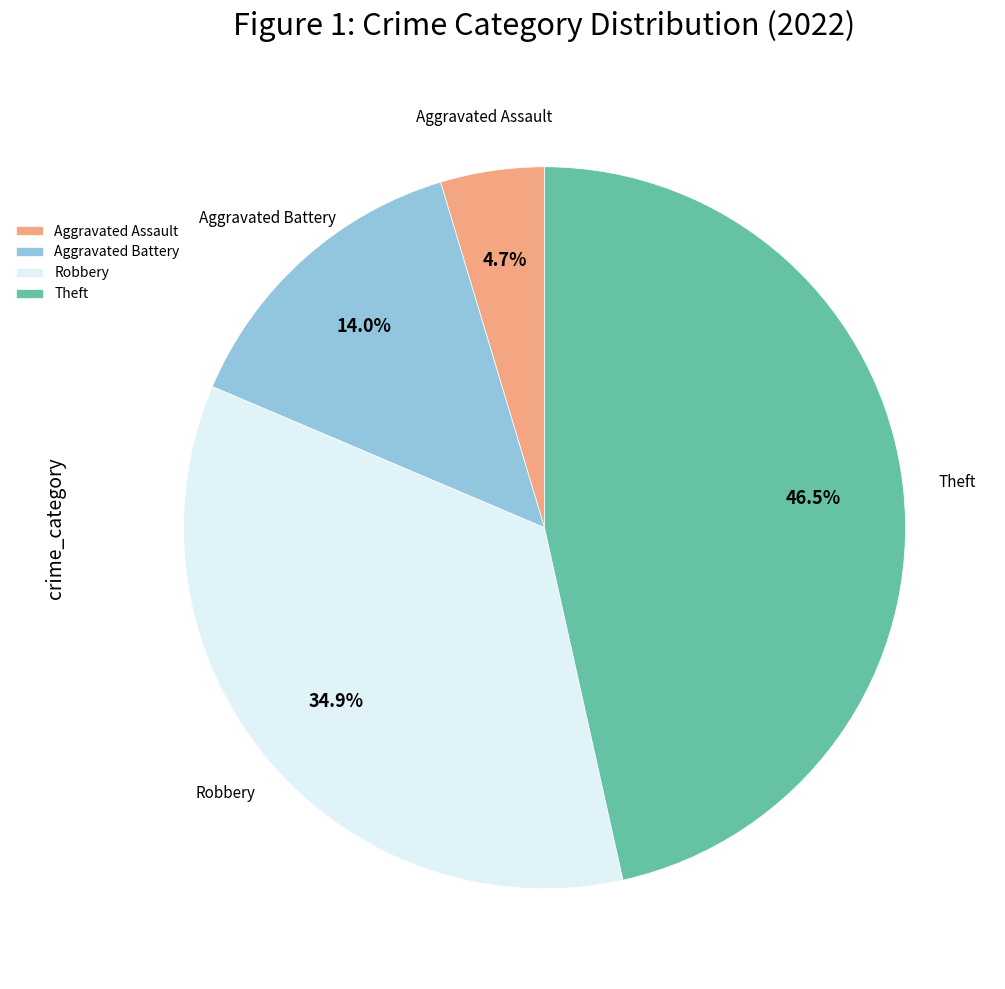

Does Aggravated Assault represent more than half of the total?

No